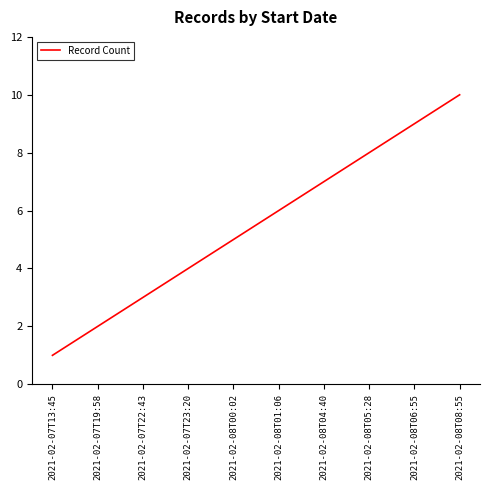

True or false: the data has more than 0 interior local peaks.

False